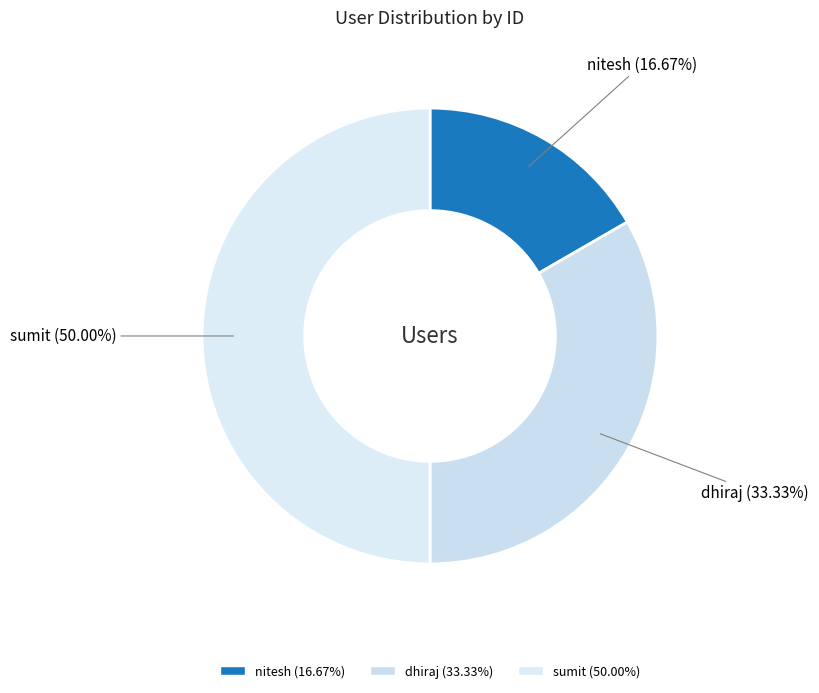

Is nitesh the majority of the pie?

No